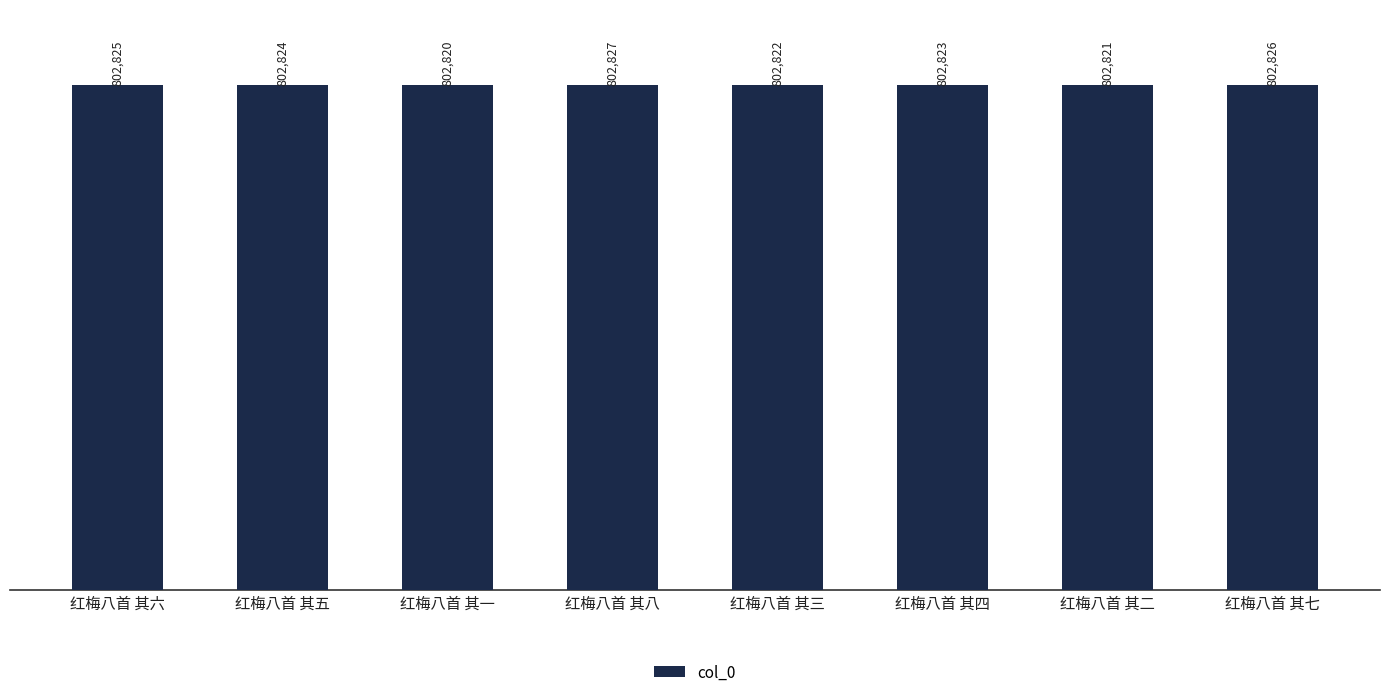

Which label corresponds to the smallest value in the chart?

红梅八首 其一